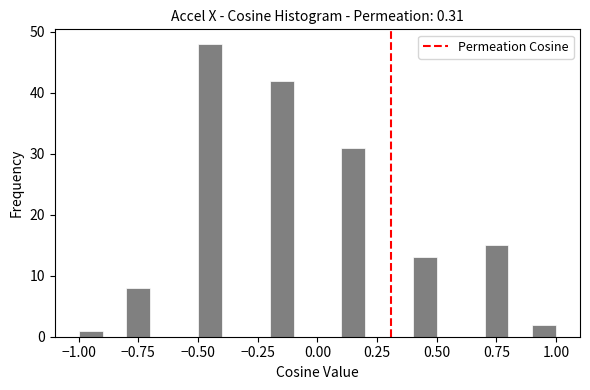

Around what value on the x-axis is the tallest bar? Give the approximate position of its centre, as read against the axis.

-0.45